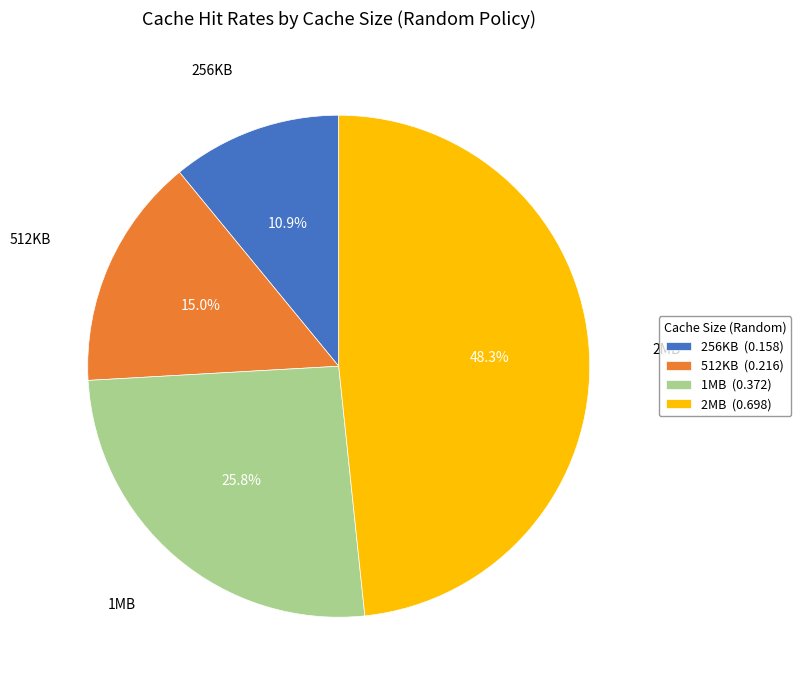

To the nearest percent, what is the combined percentage of 256KB and 1MB?

37%